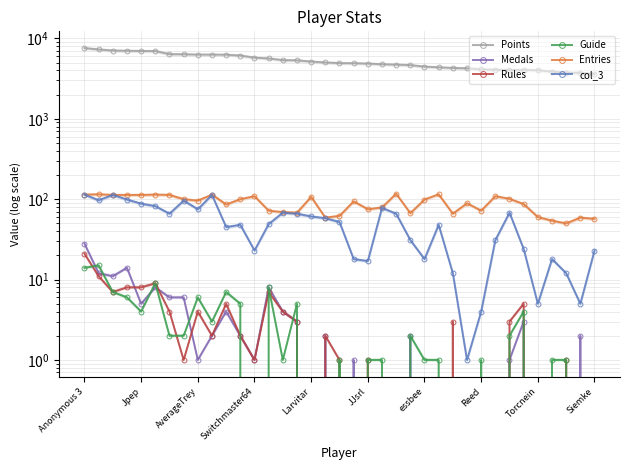

At how many categories does at least one series exceed 5562?

14